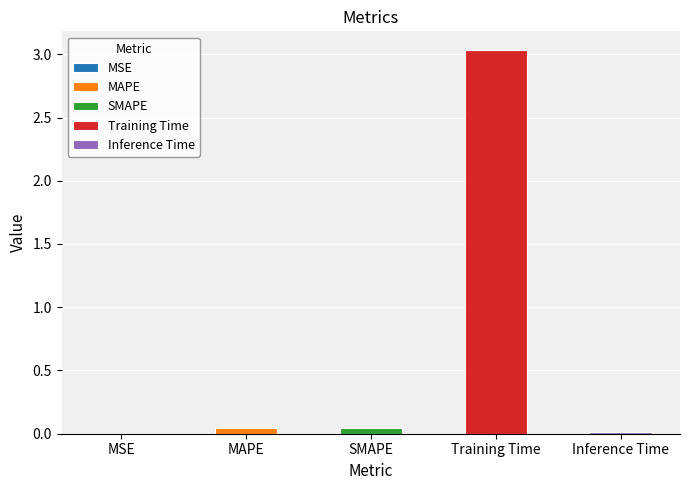

List the labels in order of value, largest first.

Training Time, MAPE, SMAPE, Inference Time, MSE